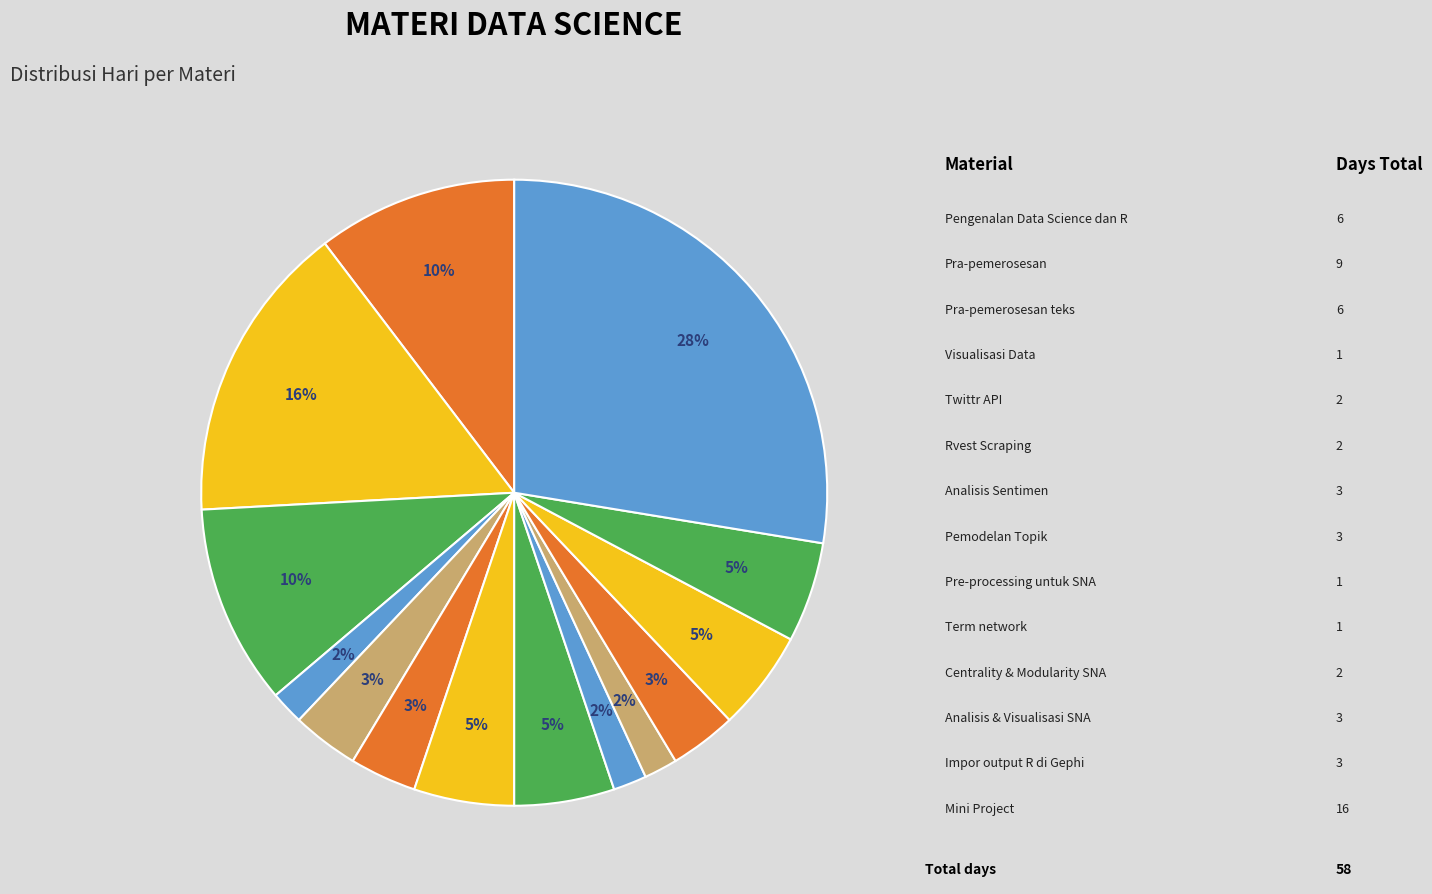

Which slice is the smallest?

Visualisasi Data